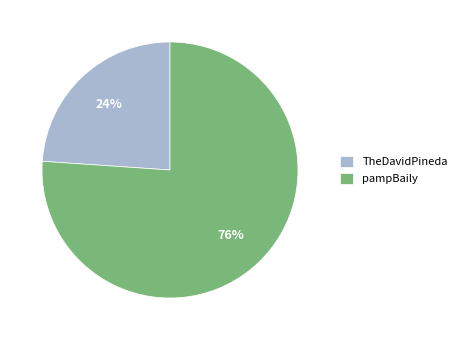

True or false: pampBaily accounts for 50% of the total.

False